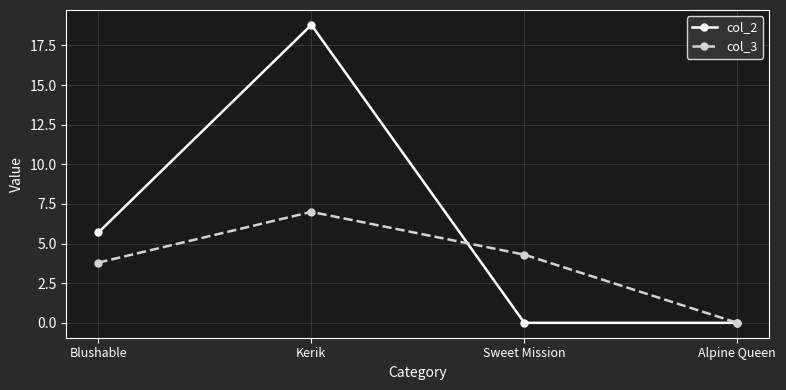

The value of col_3 at Sweet Mission is 1.0. True or false?

False